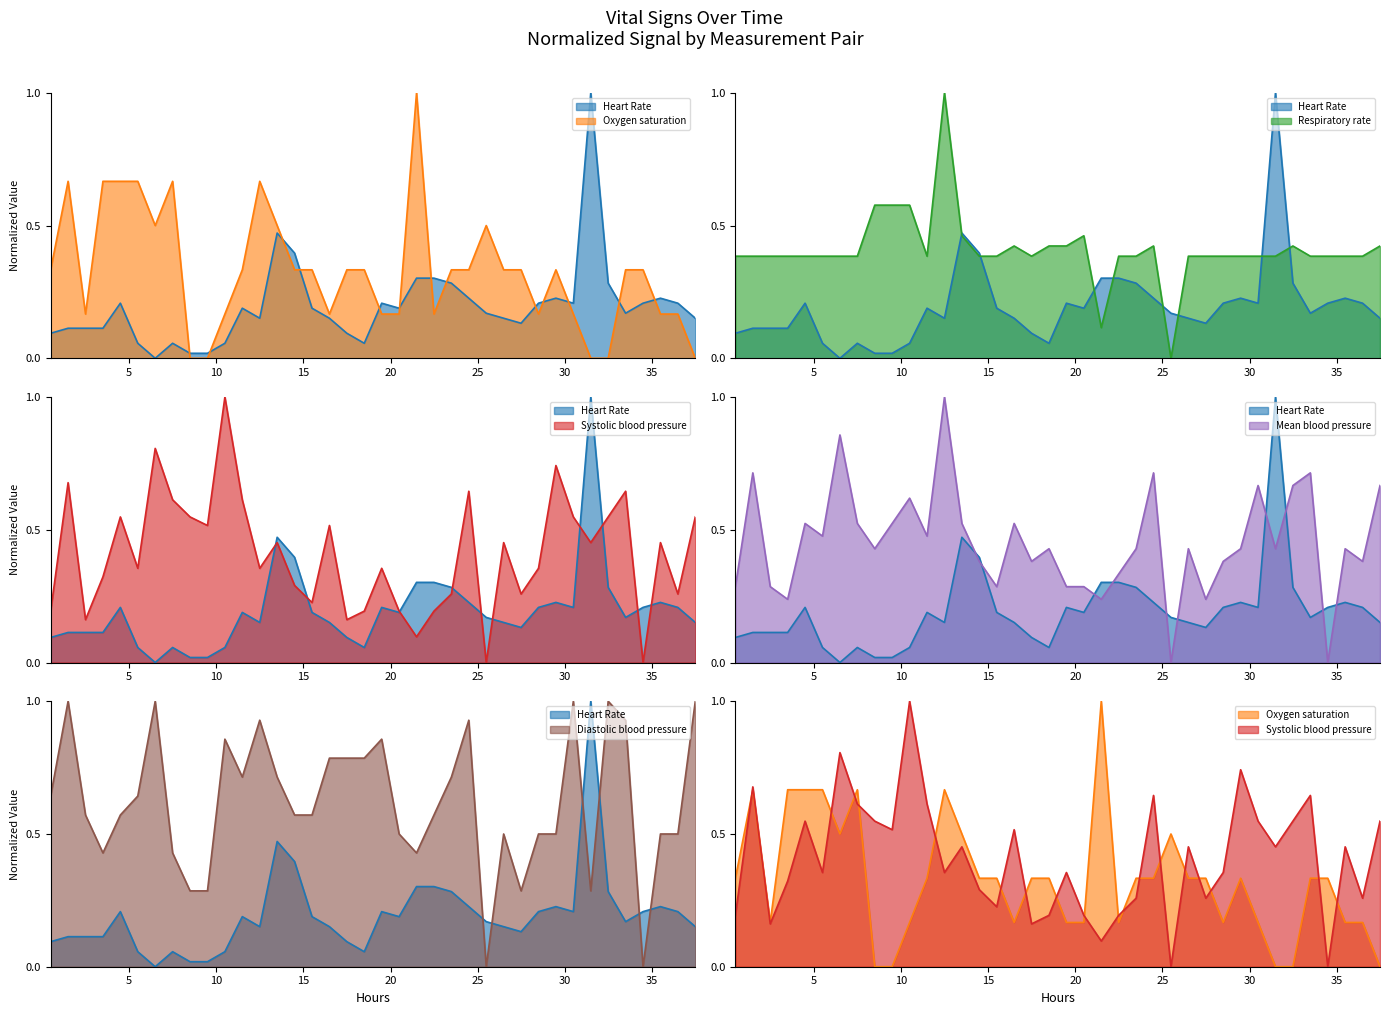

After their last crossing, which series has the higher values: Respiratory rate or Mean blood pressure?

Mean blood pressure